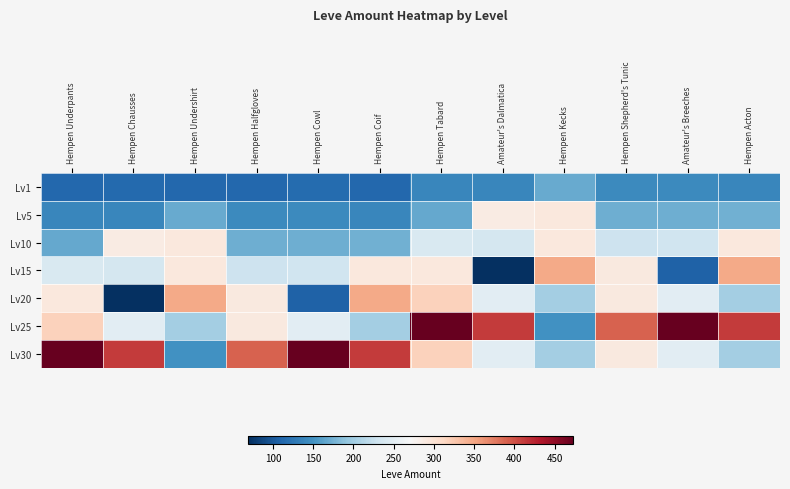

Reading left to right, transcribe all the data shown in this chart.

Lv1: Hempen Underpants=112	Hempen Chausses=114	Hempen Undershirt=113	Hempen Halfgloves=112	Hempen Cowl=115	Hempen Coif=113	Hempen Tabard=140	Amateur's Dalmatica=140	Hempen Kecks=169	Hempen Shepherd's Tunic=142	Amateur's Breeches=142	Hempen Acton=140
Lv5: Hempen Underpants=140	Hempen Chausses=140	Hempen Undershirt=169	Hempen Halfgloves=142	Hempen Cowl=142	Hempen Coif=140	Hempen Tabard=168	Amateur's Dalmatica=288	Hempen Kecks=292	Hempen Shepherd's Tunic=172	Amateur's Breeches=173	Hempen Acton=174
Lv10: Hempen Underpants=168	Hempen Chausses=288	Hempen Undershirt=292	Hempen Halfgloves=172	Hempen Cowl=173	Hempen Coif=174	Hempen Tabard=240	Amateur's Dalmatica=235	Hempen Kecks=293	Hempen Shepherd's Tunic=229	Amateur's Breeches=230	Hempen Acton=293
Lv15: Hempen Underpants=240	Hempen Chausses=235	Hempen Undershirt=293	Hempen Halfgloves=229	Hempen Cowl=230	Hempen Coif=293	Hempen Tabard=293	Amateur's Dalmatica=69	Hempen Kecks=348	Hempen Shepherd's Tunic=290	Amateur's Breeches=107	Hempen Acton=348
Lv20: Hempen Underpants=293	Hempen Chausses=69	Hempen Undershirt=348	Hempen Halfgloves=290	Hempen Cowl=107	Hempen Coif=348	Hempen Tabard=317	Amateur's Dalmatica=250	Hempen Kecks=203	Hempen Shepherd's Tunic=290	Amateur's Breeches=250	Hempen Acton=203
Lv25: Hempen Underpants=317	Hempen Chausses=250	Hempen Undershirt=203	Hempen Halfgloves=290	Hempen Cowl=250	Hempen Coif=203	Hempen Tabard=473	Amateur's Dalmatica=413	Hempen Kecks=149	Hempen Shepherd's Tunic=390	Amateur's Breeches=473	Hempen Acton=413
Lv30: Hempen Underpants=473	Hempen Chausses=413	Hempen Undershirt=149	Hempen Halfgloves=390	Hempen Cowl=473	Hempen Coif=413	Hempen Tabard=317	Amateur's Dalmatica=250	Hempen Kecks=203	Hempen Shepherd's Tunic=290	Amateur's Breeches=250	Hempen Acton=203